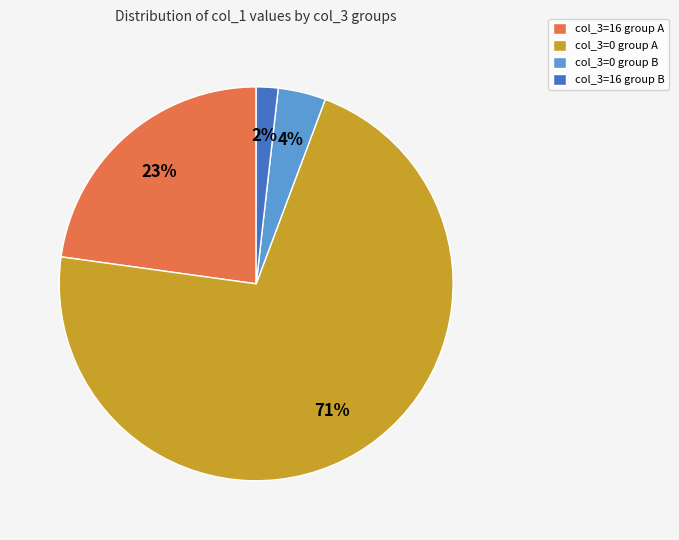

To the nearest percent, what is the combined percentage of col_3=0 group B and col_3=16 group A?

27%